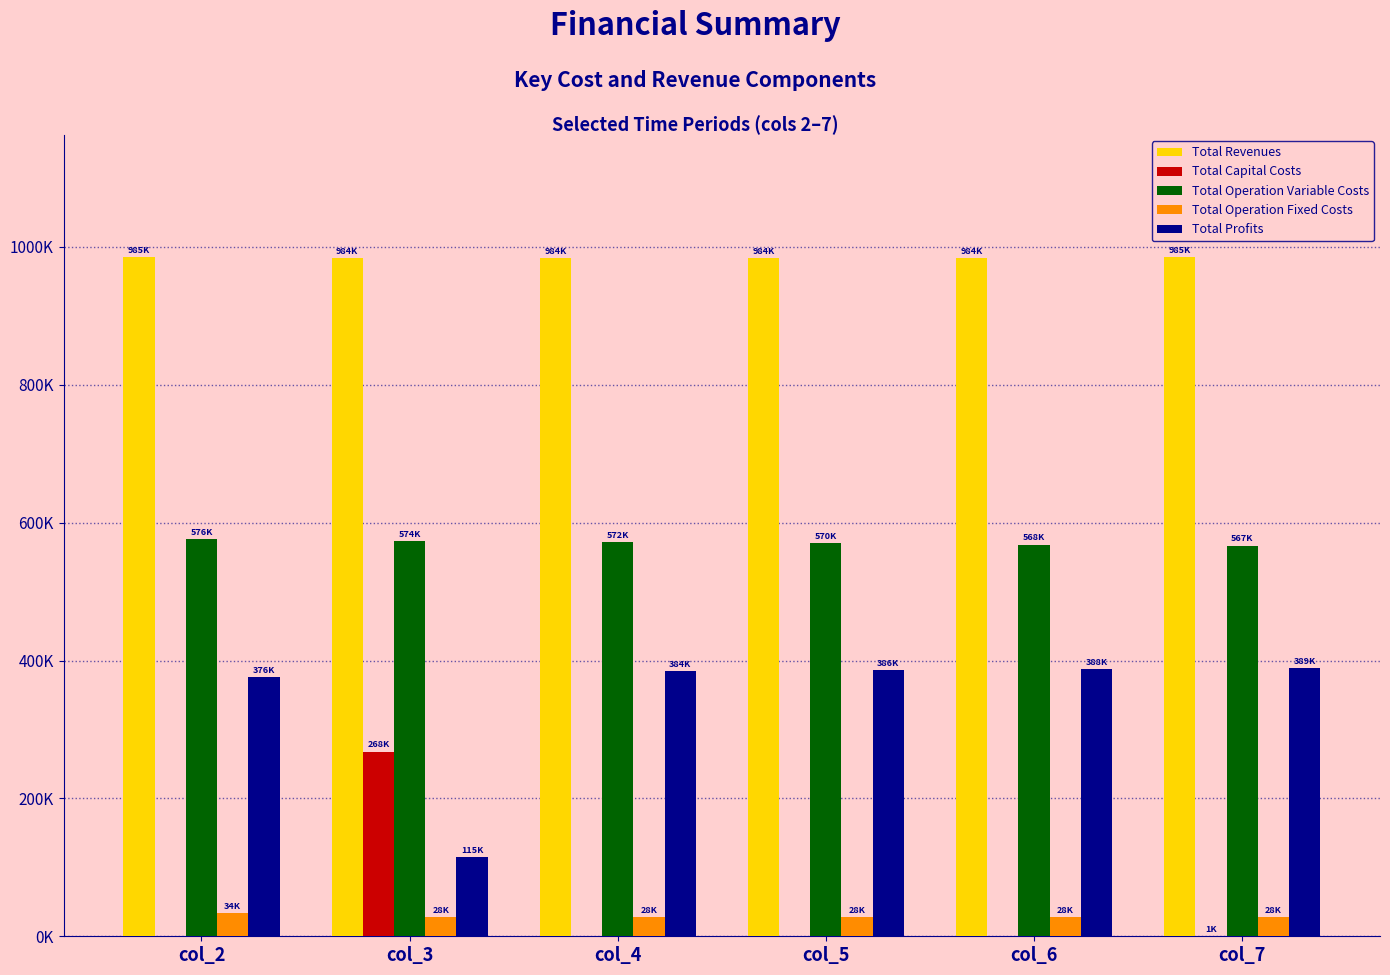

What is the lowest value of the Total Operation Fixed Costs series?

28163.1